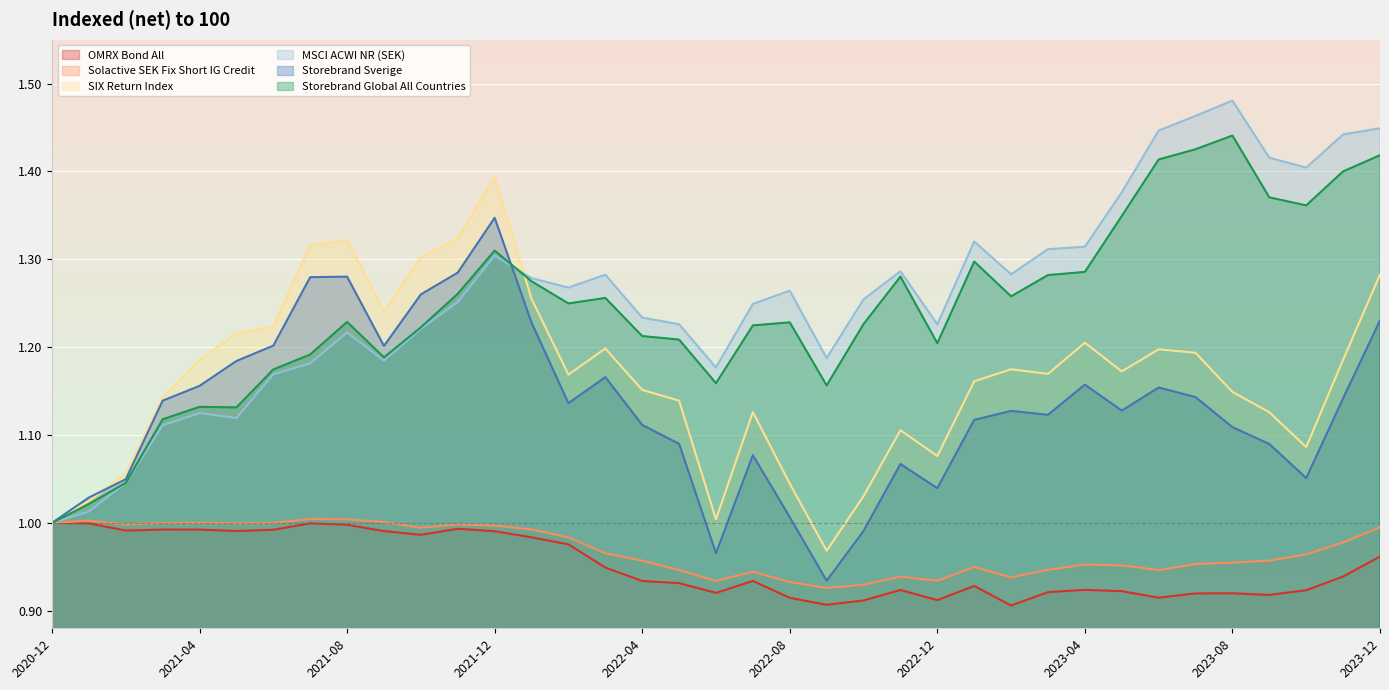

The value of Solactive SEK Fix Short IG Credit at 2022-09 is 0.9. True or false?

True